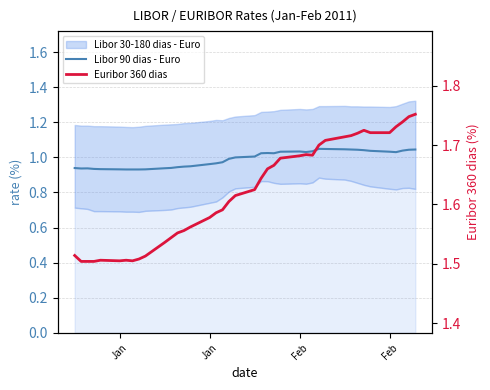

Reading left to right, what are all the values shown in this chart?

Libor 90 dias - Euro: 0.9	0.9	0.9	0.9	0.9	0.9	0.9	0.9	0.9	0.9	0.9	0.9	0.9	0.9	0.9	1.0	1.0	1.0	1.0	1.0	1.0	1.0	1.0	1.0	1.0	1.0	1.0	1.0	1.0	1.0	1.0	1.0	1.0	1.0	1.0	1.0	1.0	1.0	1.0	1.0
Euribor 360 dias: 1.5	1.5	1.5	1.5	1.5	1.5	1.5	1.5	1.5	1.5	1.5	1.5	1.6	1.6	1.6	1.6	1.6	1.6	1.6	1.6	1.6	1.6	1.7	1.7	1.7	1.7	1.7	1.7	1.7	1.7	1.7	1.7	1.7	1.7	1.7	1.7	1.7	1.7	1.7	1.8